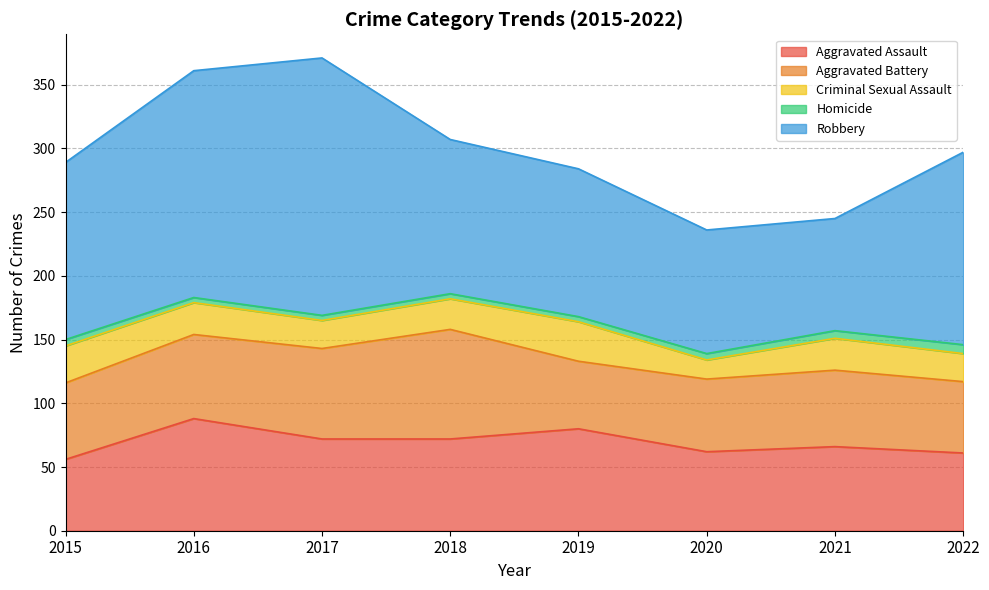

True or false: Criminal Sexual Assault has a value of 18 at 2019.

False